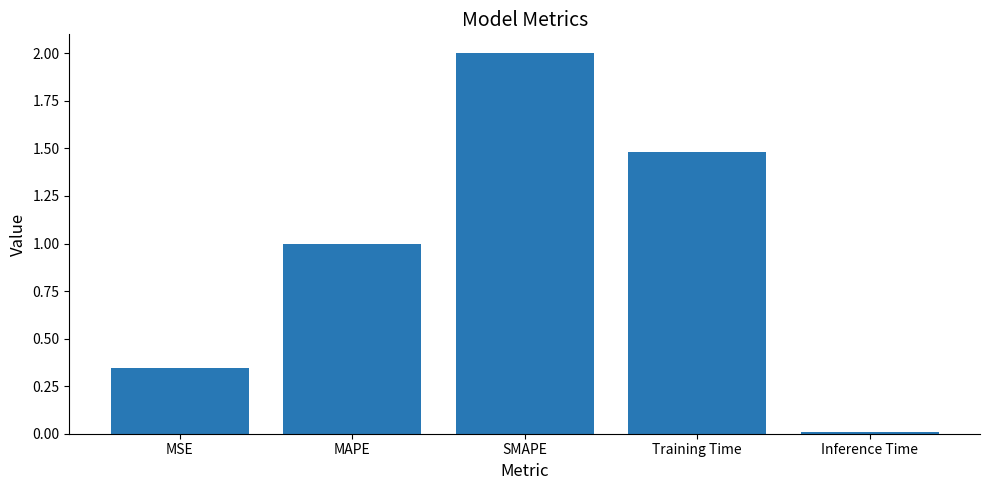

At which category does the chart reach its peak across all series?

SMAPE